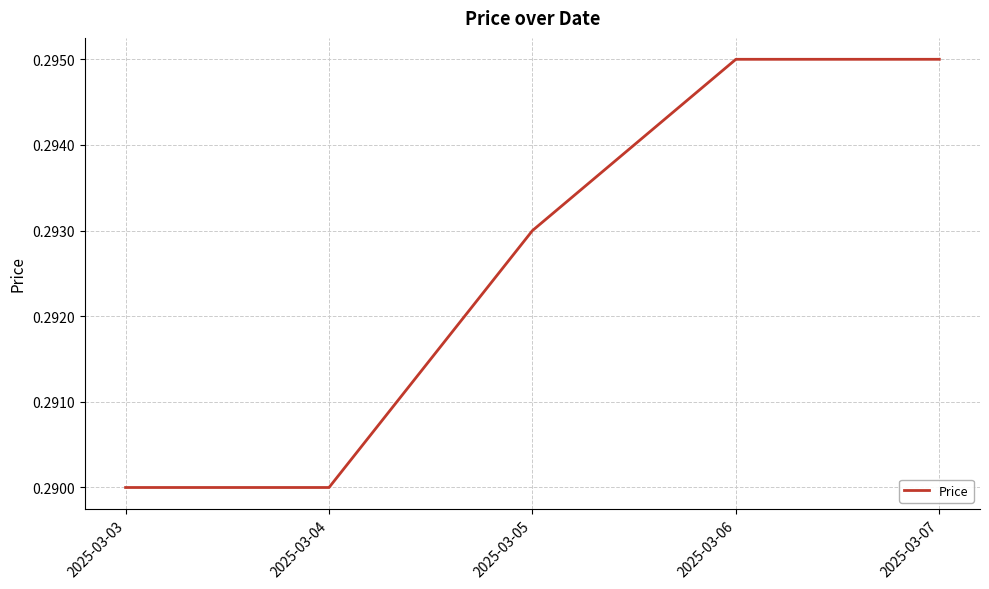

The chart shows a value of 0.1 at 2025-03-03. True or false?

False